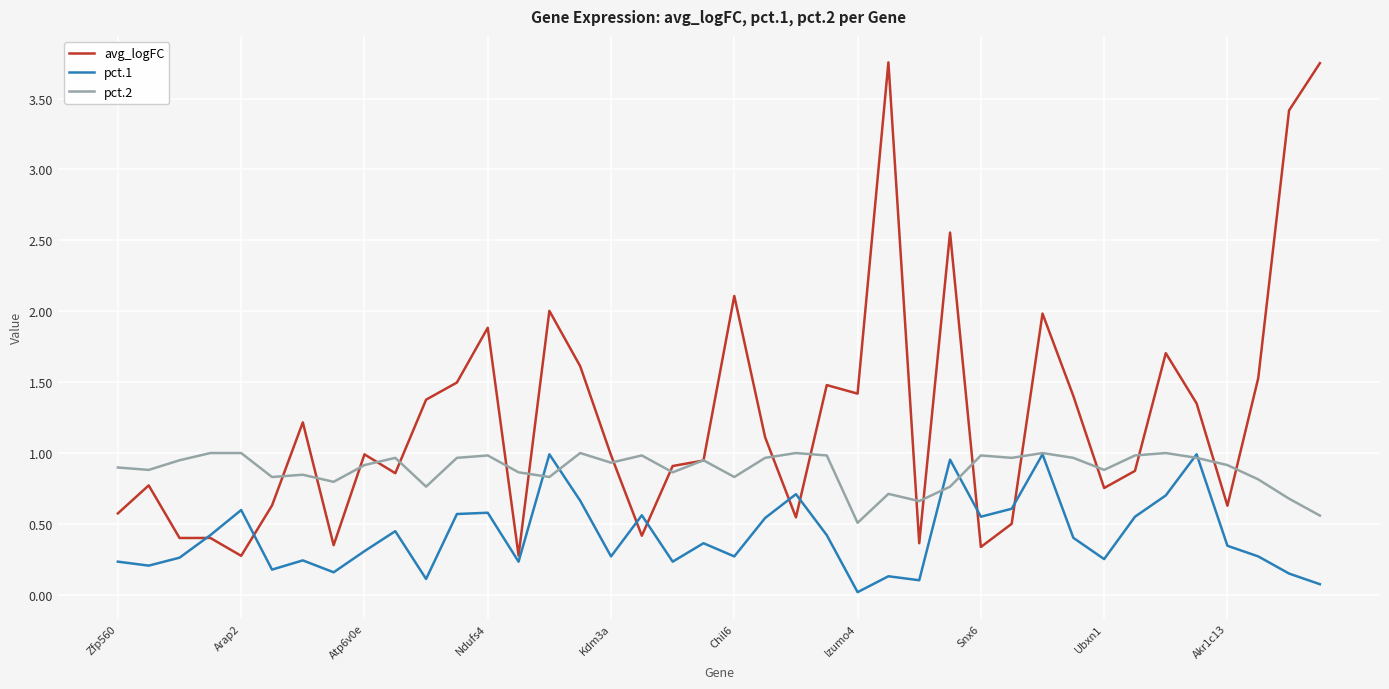

Rank the series by their average value, from highest to lowest.

avg_logFC, pct.2, pct.1